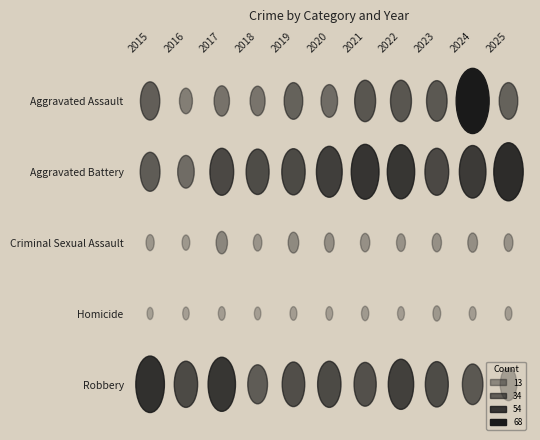

What is the average value of the Robbery series?

43